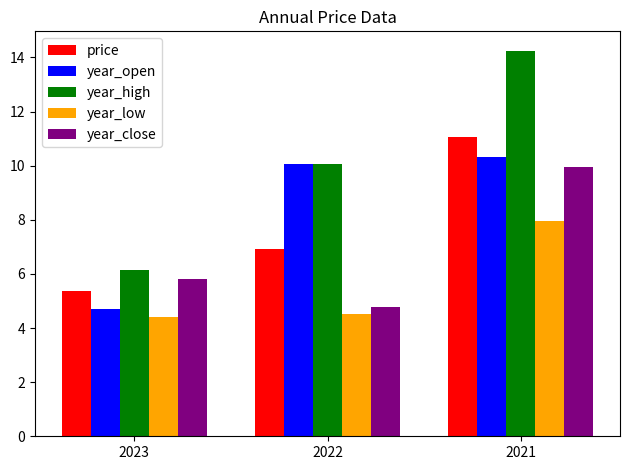

What value does the year_open series have at 2023?

4.7